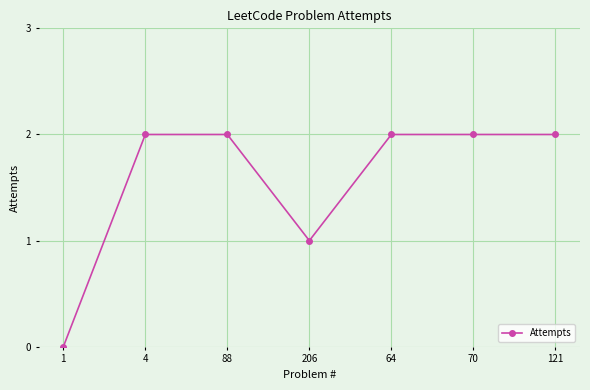

Count the values in the range 1 to 2.

6